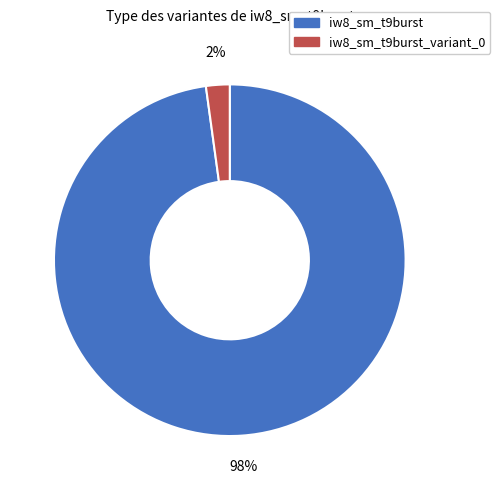

To the nearest percent, what is the average slice percentage?

50%